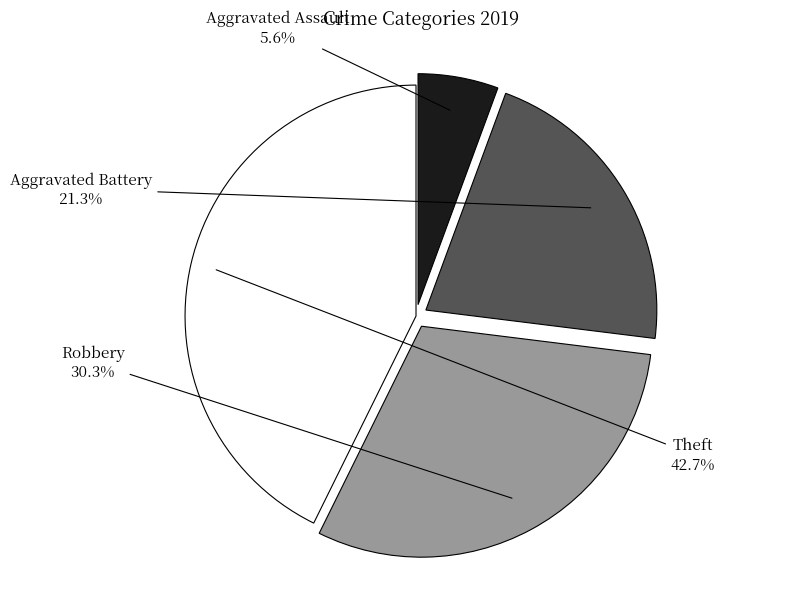

What is the largest slice in the pie chart?

Theft